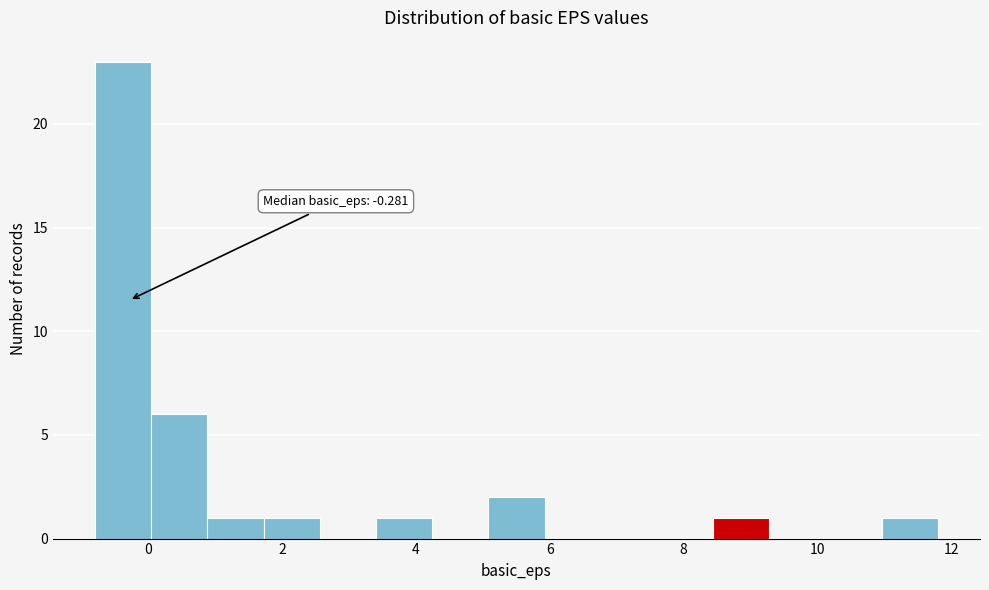

Over which range of the x-axis is the bar tallest?

-0.8 to 0.0